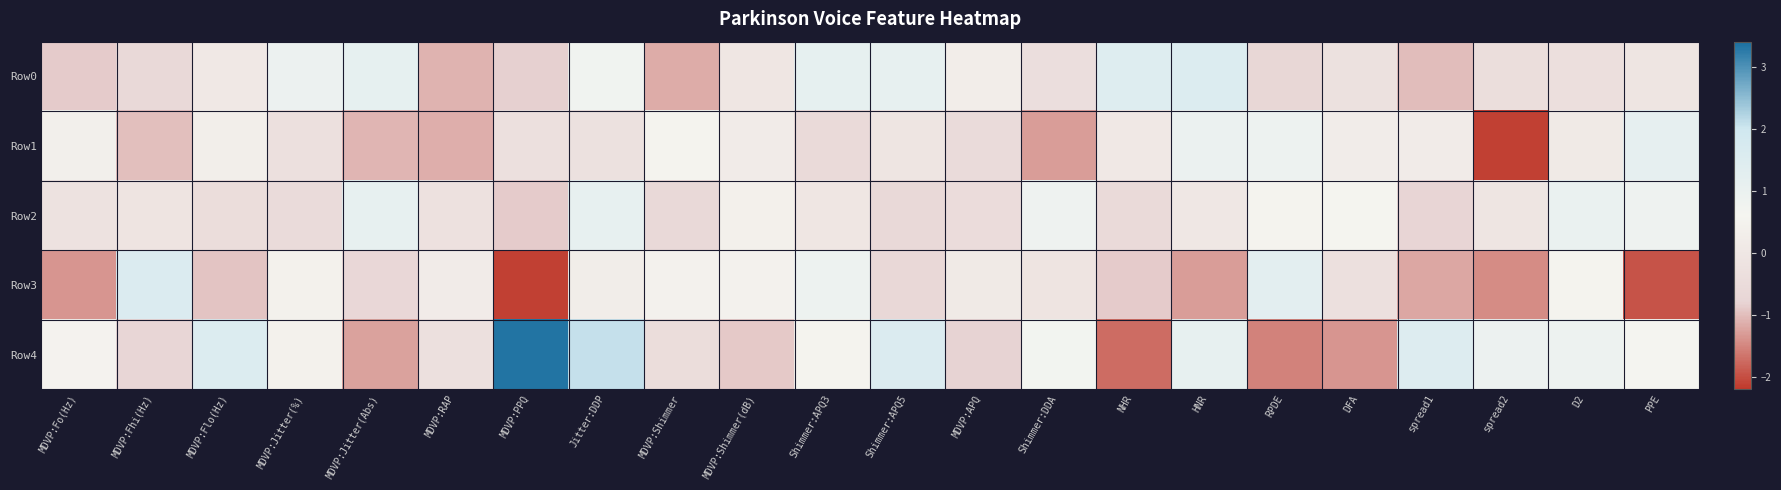

Reading left to right, extract all data points from this chart.

Row0: MDVP:Fo(Hz)=-0.9	MDVP:Fhi(Hz)=-0.6	MDVP:Flo(Hz)=0.1	MDVP:Jitter(%)=0.9	MDVP:Jitter(Abs)=1.1	MDVP:RAP=-1.1	MDVP:PPQ=-0.8	Jitter:DDP=0.8	MDVP:Shimmer=-1.2	MDVP:Shimmer(dB)=-0.0	Shimmer:APQ3=1.1	Shimmer:APQ5=1.1	MDVP:APQ=0.3	Shimmer:DDA=-0.4	NHR=1.4	HNR=1.5	RPDE=-0.7	DFA=-0.3	spread1=-1.0	spread2=-0.4	D2=-0.4	PPE=-0.1
Row1: MDVP:Fo(Hz)=0.4	MDVP:Fhi(Hz)=-1.0	MDVP:Flo(Hz)=0.3	MDVP:Jitter(%)=-0.3	MDVP:Jitter(Abs)=-1.1	MDVP:RAP=-1.1	MDVP:PPQ=-0.3	Jitter:DDP=-0.3	MDVP:Shimmer=0.5	MDVP:Shimmer(dB)=0.2	Shimmer:APQ3=-0.5	Shimmer:APQ5=-0.1	MDVP:APQ=-0.5	Shimmer:DDA=-1.3	NHR=0.1	HNR=1.0	RPDE=0.9	DFA=0.2	spread1=0.2	spread2=-2.1	D2=0.1	PPE=1.2
Row2: MDVP:Fo(Hz)=-0.2	MDVP:Fhi(Hz)=-0.1	MDVP:Flo(Hz)=-0.4	MDVP:Jitter(%)=-0.5	MDVP:Jitter(Abs)=1.1	MDVP:RAP=-0.3	MDVP:PPQ=-0.9	Jitter:DDP=1.1	MDVP:Shimmer=-0.6	MDVP:Shimmer(dB)=0.4	Shimmer:APQ3=-0.0	Shimmer:APQ5=-0.6	MDVP:APQ=-0.5	Shimmer:DDA=0.8	NHR=-0.6	HNR=0.0	RPDE=0.6	DFA=0.6	spread1=-0.8	spread2=-0.1	D2=1.0	PPE=0.8
Row3: MDVP:Fo(Hz)=-1.4	MDVP:Fhi(Hz)=1.6	MDVP:Flo(Hz)=-1.0	MDVP:Jitter(%)=0.4	MDVP:Jitter(Abs)=-0.7	MDVP:RAP=0.2	MDVP:PPQ=-2.1	Jitter:DDP=0.3	MDVP:Shimmer=0.5	MDVP:Shimmer(dB)=0.4	Shimmer:APQ3=0.9	Shimmer:APQ5=-0.7	MDVP:APQ=0.1	Shimmer:DDA=-0.1	NHR=-0.9	HNR=-1.3	RPDE=1.2	DFA=-0.3	spread1=-1.2	spread2=-1.5	D2=0.5	PPE=-1.9
Row4: MDVP:Fo(Hz)=0.5	MDVP:Fhi(Hz)=-0.7	MDVP:Flo(Hz)=1.5	MDVP:Jitter(%)=0.4	MDVP:Jitter(Abs)=-1.2	MDVP:RAP=-0.3	MDVP:PPQ=3.3	Jitter:DDP=2.1	MDVP:Shimmer=-0.4	MDVP:Shimmer(dB)=-0.9	Shimmer:APQ3=0.5	Shimmer:APQ5=1.6	MDVP:APQ=-0.8	Shimmer:DDA=0.7	NHR=-1.7	HNR=1.1	RPDE=-1.5	DFA=-1.4	spread1=1.5	spread2=0.9	D2=0.9	PPE=0.6